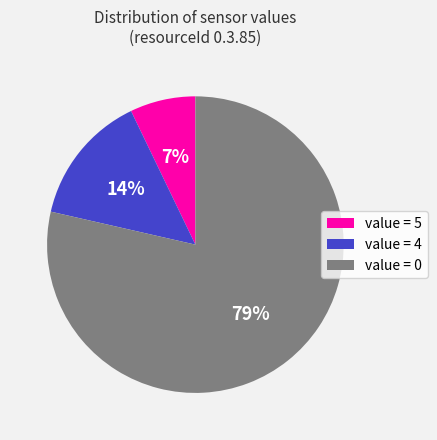

Rank the categories by value from lowest to highest.

value = 5, value = 4, value = 0